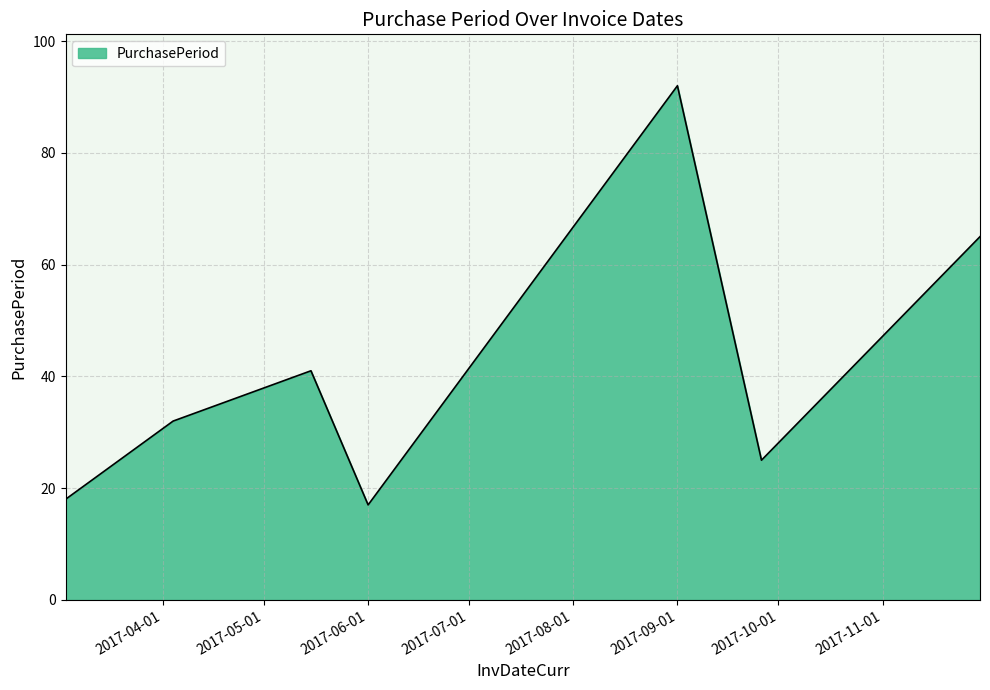

What is the difference between the maximum and minimum values?

75